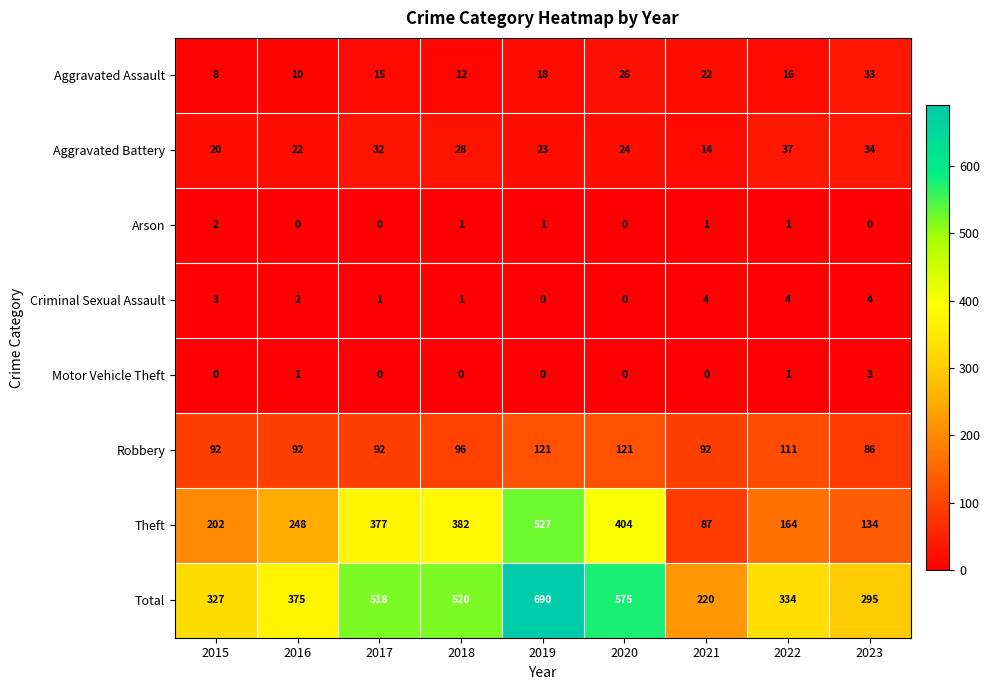

Which series has the widest spread of values?

Total